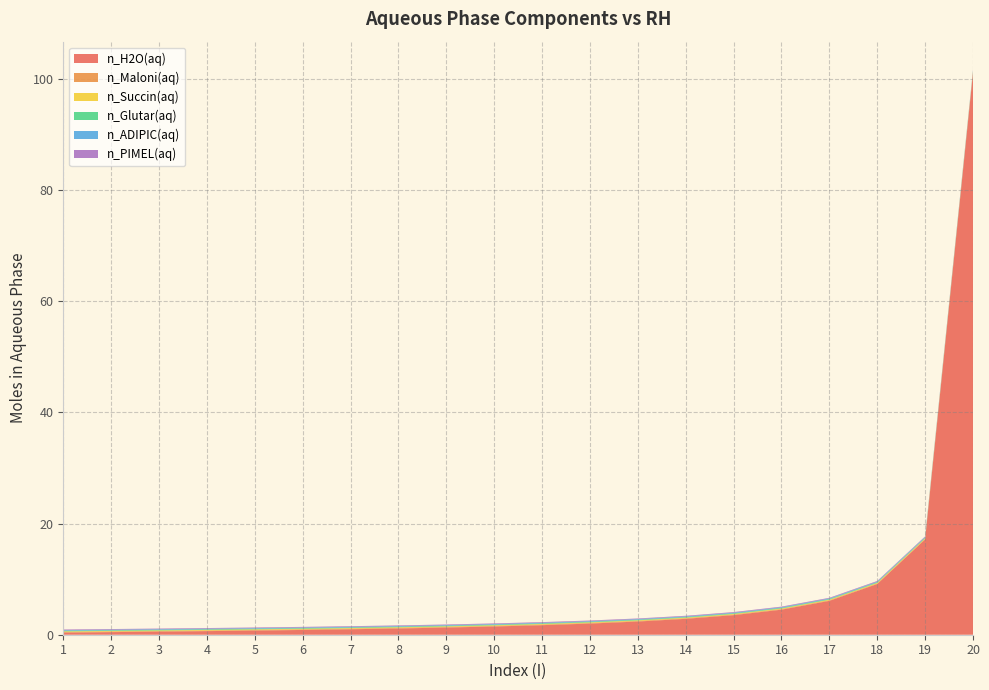

Reading left to right, transcribe all the data shown in this chart.

n_H2O(aq): 0.4	0.5	0.6	0.6	0.7	0.9	1.0	1.1	1.3	1.5	1.7	2.0	2.4	2.9	3.5	4.5	6.1	9.1	17.1	101.1
n_Maloni(aq): 0.1	0.1	0.1	0.1	0.1	0.1	0.1	0.1	0.1	0.1	0.1	0.1	0.1	0.1	0.1	0.1	0.1	0.1	0.1	0.1
n_Succin(aq): 0.1	0.1	0.1	0.1	0.1	0.1	0.1	0.1	0.1	0.1	0.1	0.1	0.1	0.1	0.1	0.1	0.1	0.1	0.1	0.1
n_Glutar(aq): 0.1	0.1	0.1	0.1	0.1	0.1	0.1	0.1	0.1	0.1	0.1	0.1	0.1	0.1	0.1	0.1	0.1	0.1	0.1	0.1
n_ADIPIC(aq): 0.1	0.1	0.1	0.1	0.1	0.1	0.1	0.1	0.1	0.1	0.1	0.1	0.1	0.1	0.1	0.1	0.1	0.1	0.1	0.1
n_PIMEL(aq): 0.1	0.1	0.1	0.1	0.1	0.1	0.1	0.1	0.1	0.1	0.1	0.1	0.1	0.1	0.1	0.1	0.1	0.1	0.1	0.1